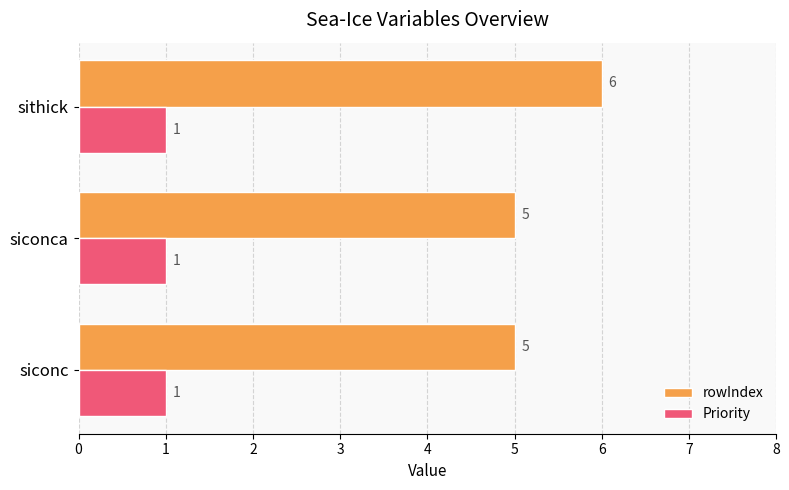

What is the minimum value shown in the chart?

1